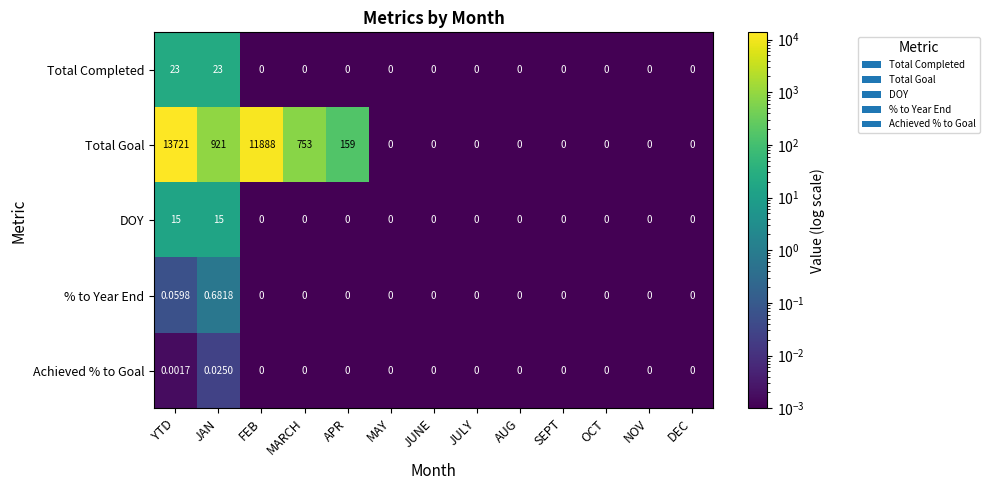

Which series has the largest total across all categories?

Total Goal